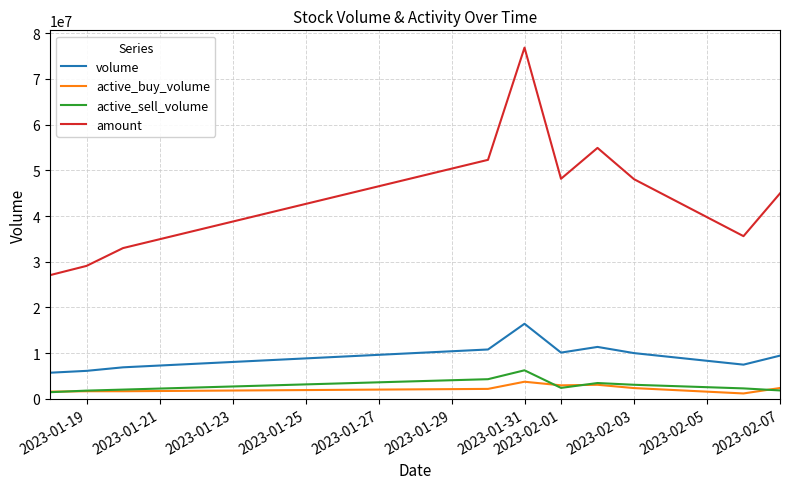

True or false: active_sell_volume and amount intersect in this chart.

False